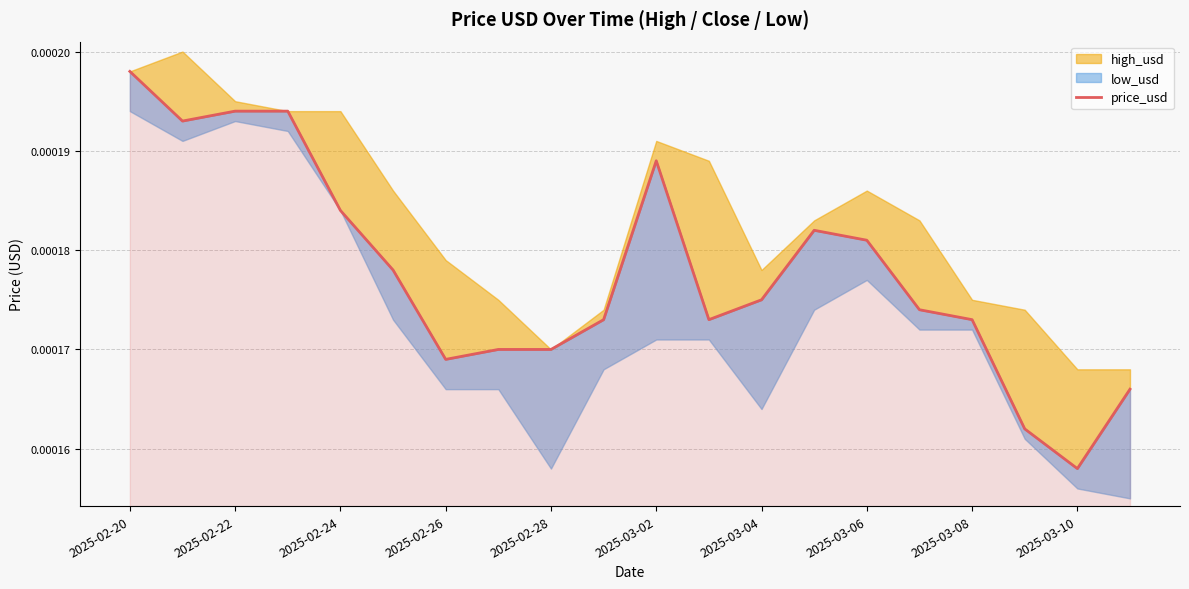

How many interior local peaks (higher than both neighbors) does the data have?

2